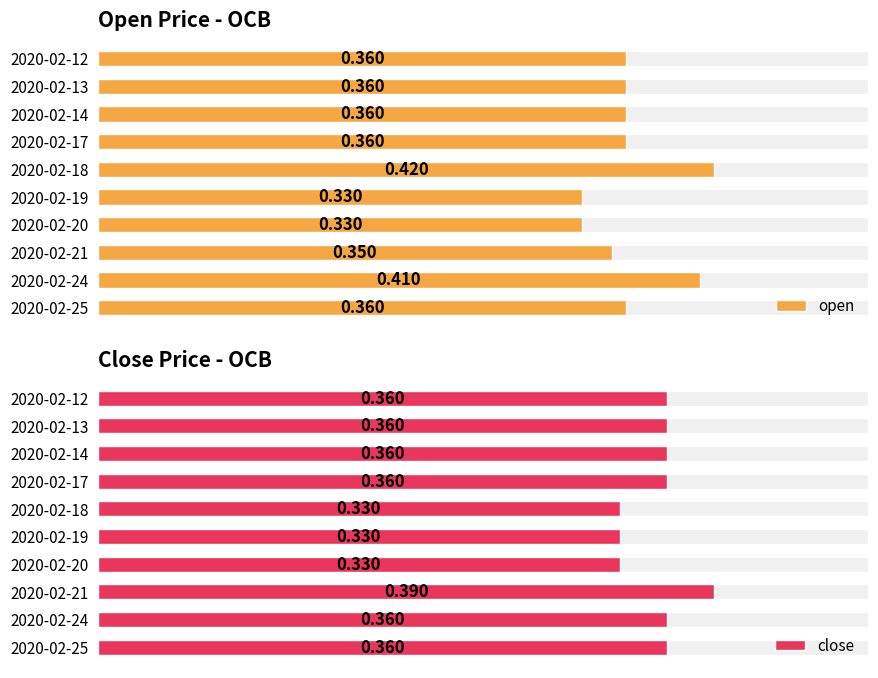

The close series shows 0.5 at 2020-02-14. True or false?

False